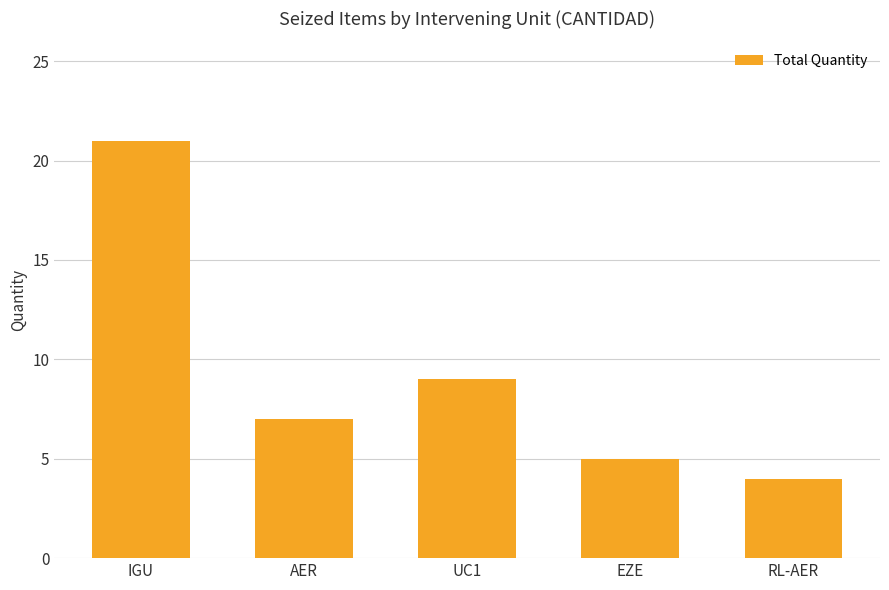

True or false: the data shows 9 at UC1.

True